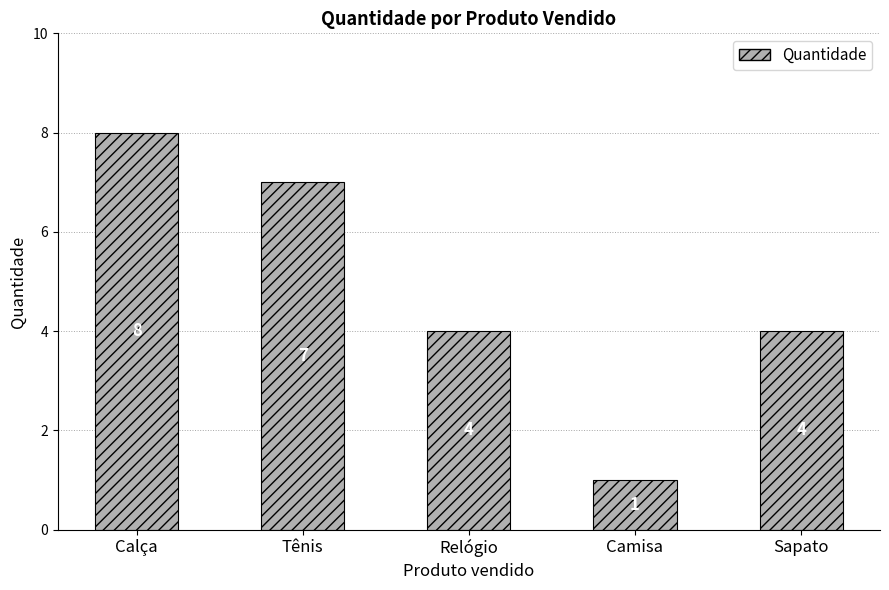

Which category has the highest value across all series?

Calça